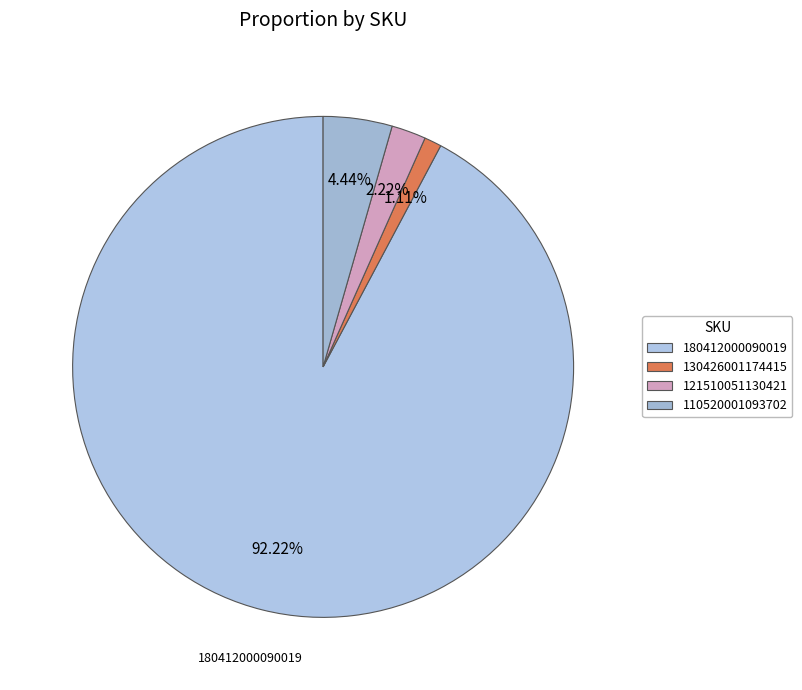

To the nearest percent, what is the difference between the largest and smallest slice percentages?

91%